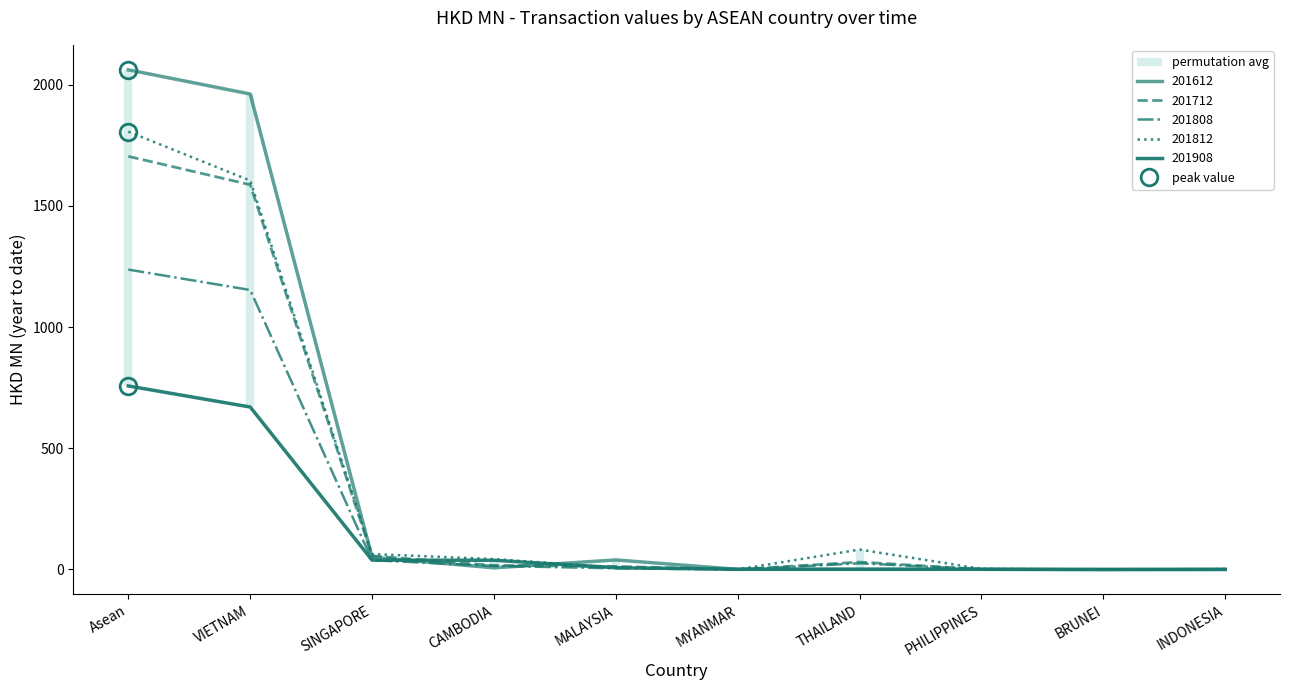

Reading left to right, extract all data points from this chart.

201612: 2061.6	1961.8	50.8	6.8	39.4	0.6	0.6	0.7	0.0	0.9
201712: 1704.6	1587.6	56.0	16.8	12.6	0.1	30.6	0.8	0.0	0.0
201812: 1806.4	1604.6	63.6	43.0	8.1	0.3	82.2	2.8	0.0	1.8
201808: 1237.4	1153.2	38.1	14.6	4.9	0.0	25.5	0.8	0.0	0.3
201908: 757.2	670.4	38.5	38.1	7.3	1.1	1.0	0.9	0.0	0.0